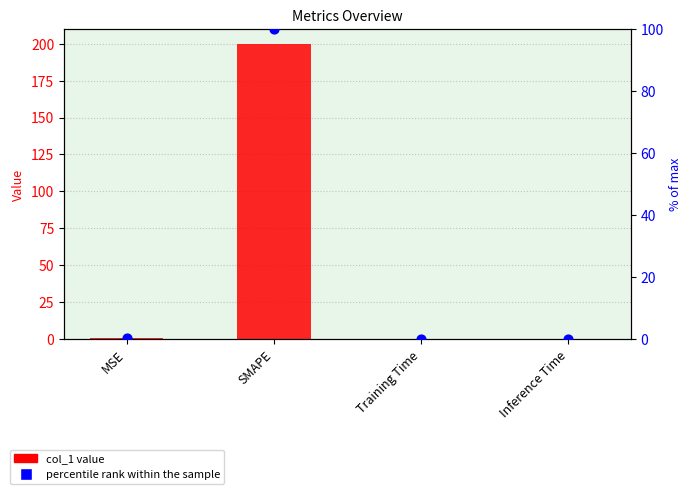

Is the value of percentile rank within the sample at Training Time greater than the value of col_1 value at Training Time?

No